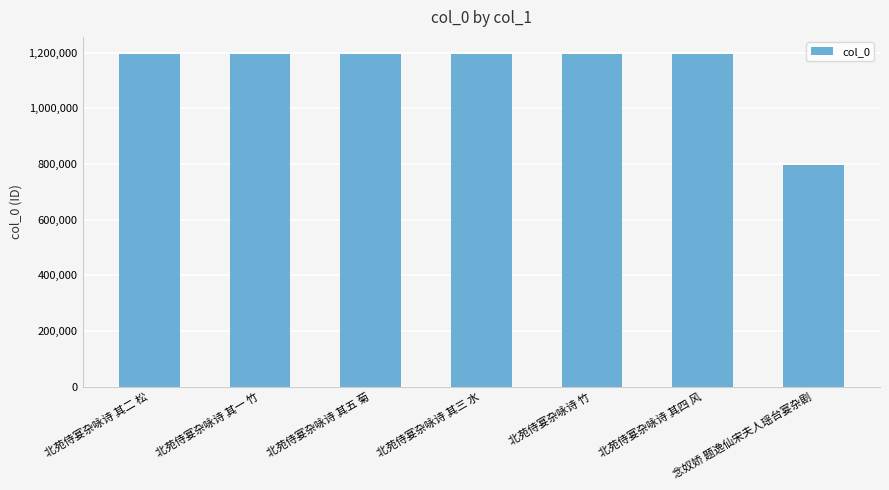

What is the average value?

1138789